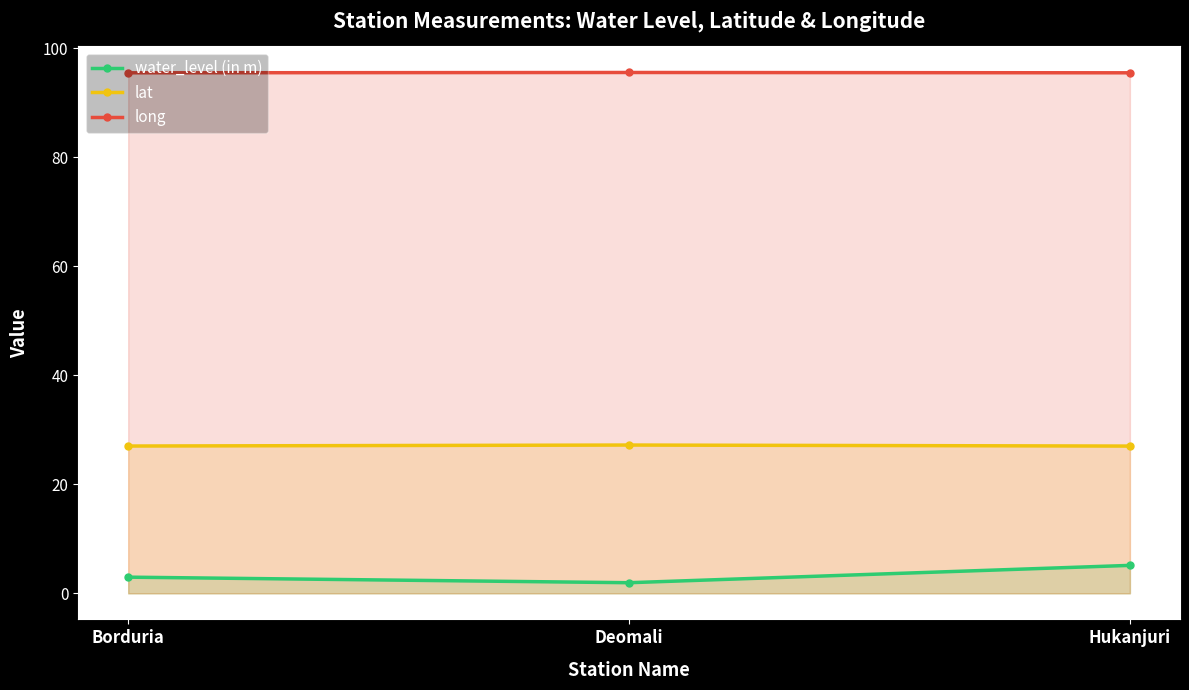

List the series in order of their overall mean, lowest first.

water_level (in m), lat, long